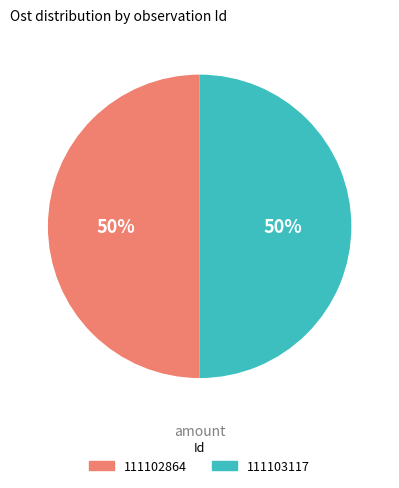

True or false: 111102864 accounts for 58% of the total.

False